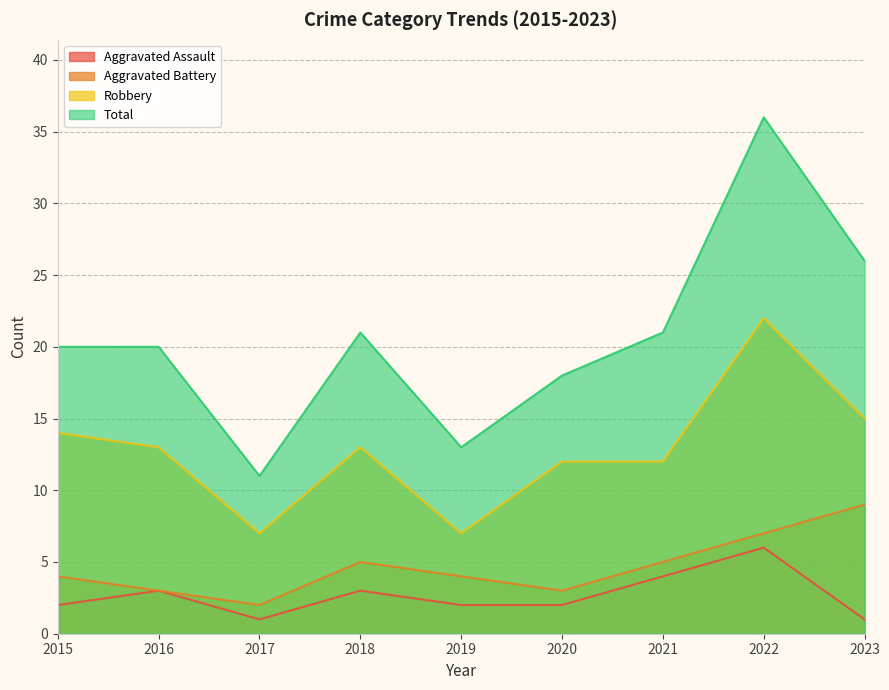

At which label is Aggravated Assault closest to 3?

2016